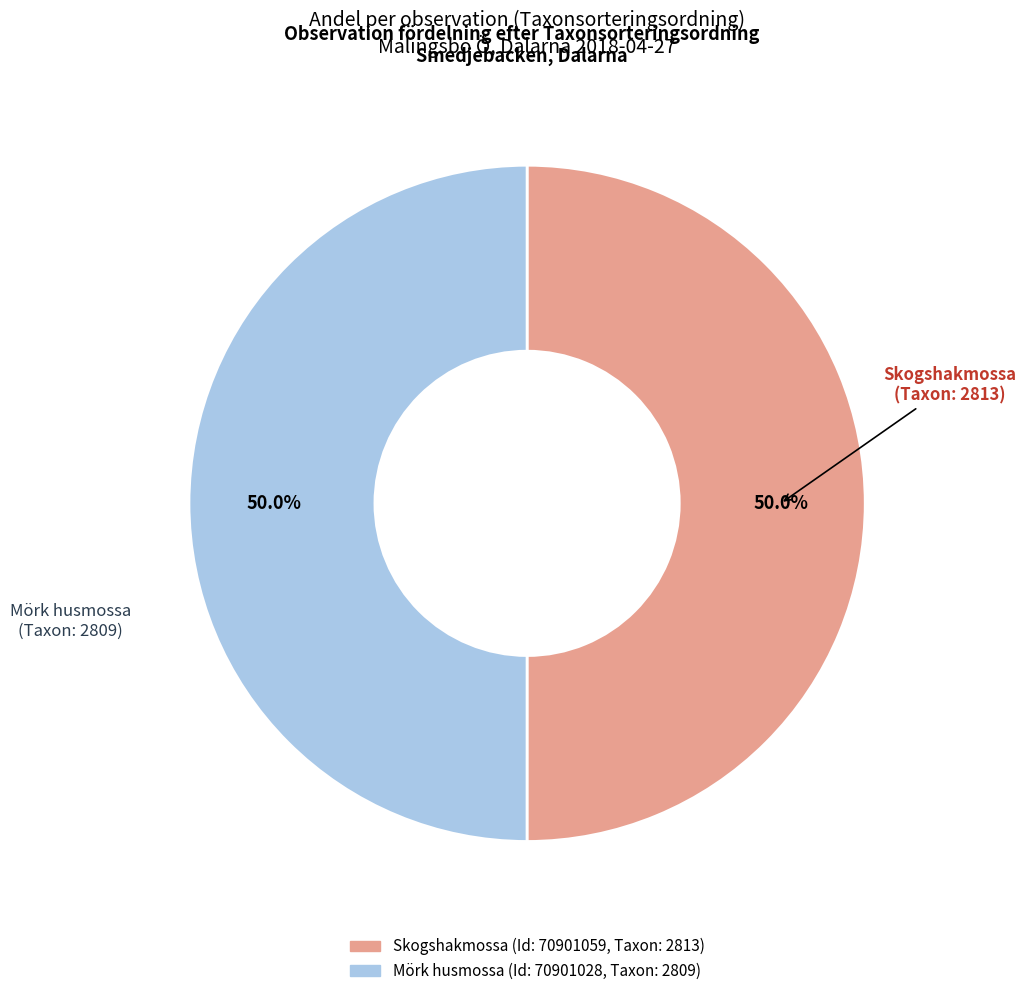

How many segments does this pie chart have?

2